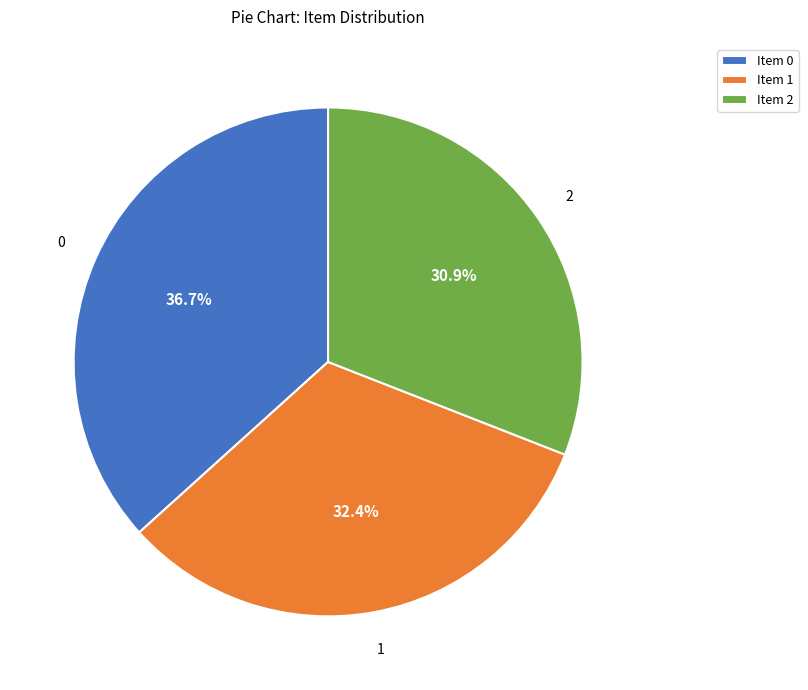

Count the number of slices in the pie.

3